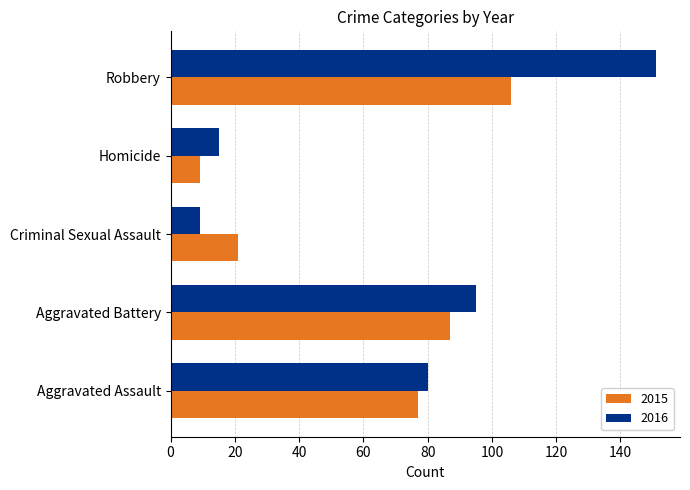

What is the greatest value displayed?

151